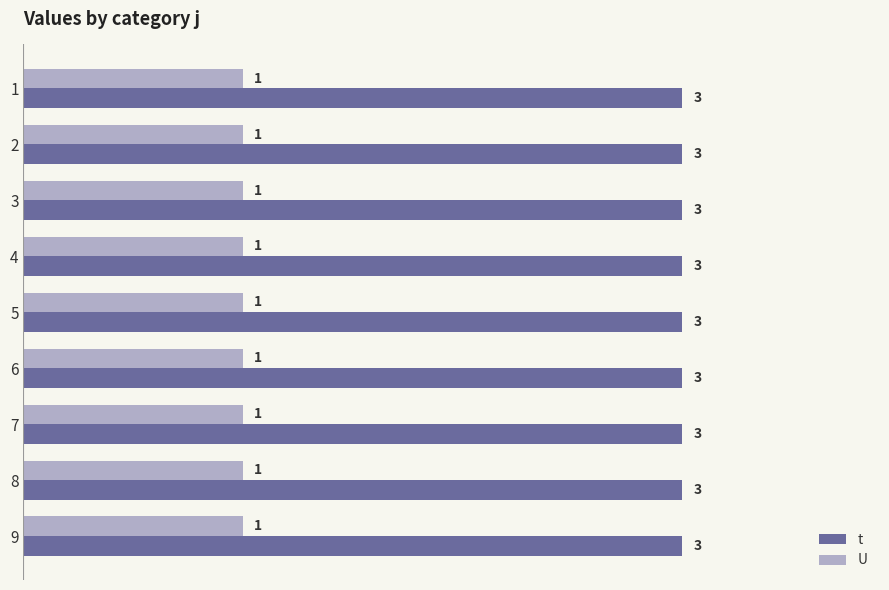

At how many categories does at least one series exceed 2?

9